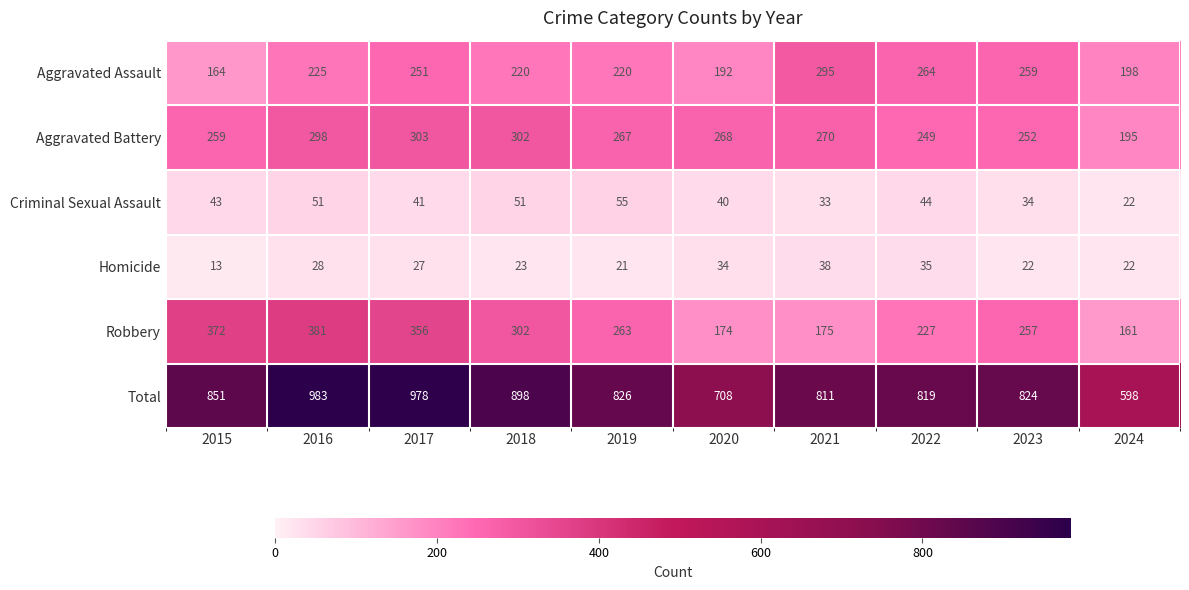

Which series has the largest total across all categories?

Total